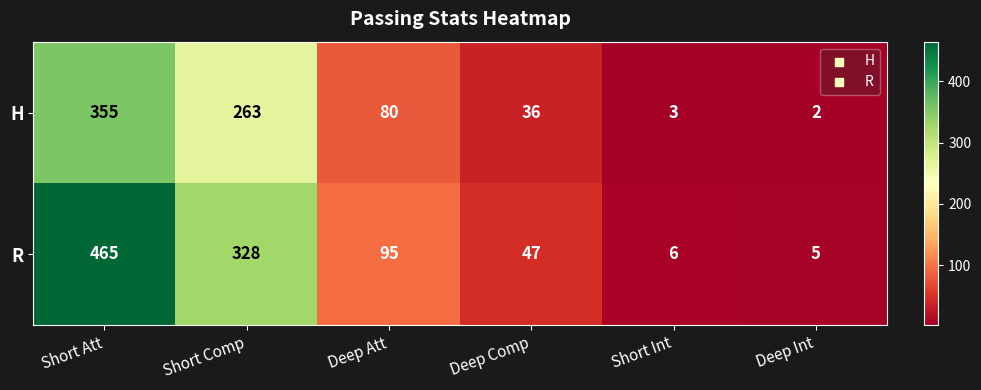

Which label corresponds to the smallest value in the chart?

Deep Int